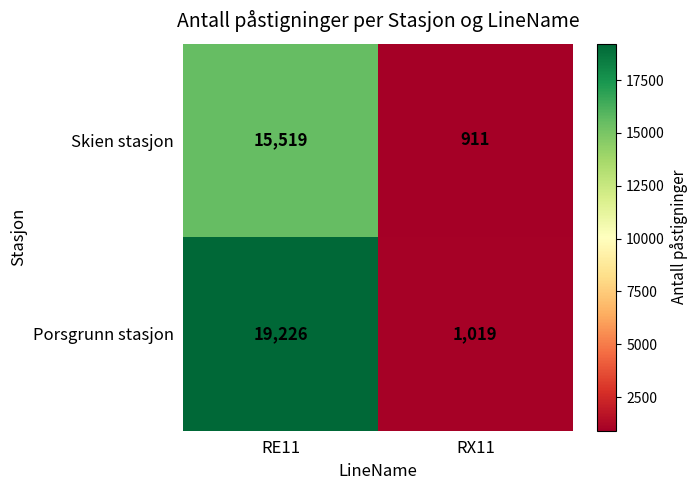

Reading left to right, transcribe all the data shown in this chart.

Skien stasjon: 15519	911
Porsgrunn stasjon: 19226	1019